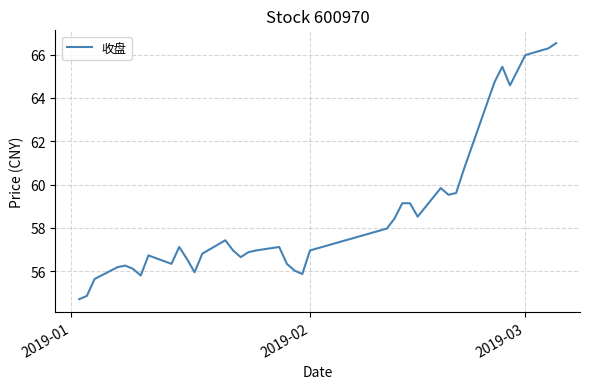

What is the difference between the maximum and minimum values?

11.8